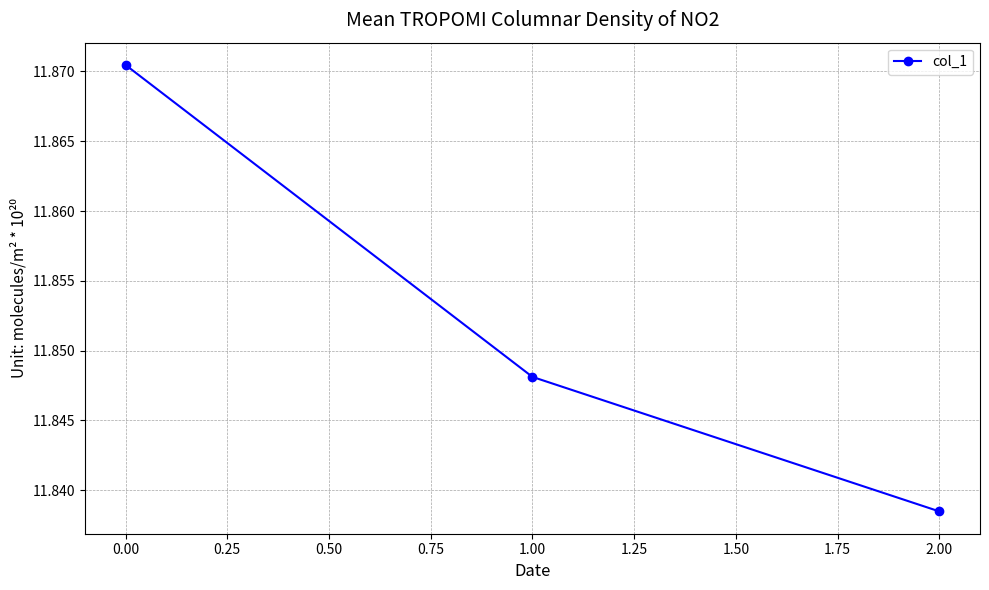

Which has a higher value, 1.00 or 2.00?

1.00